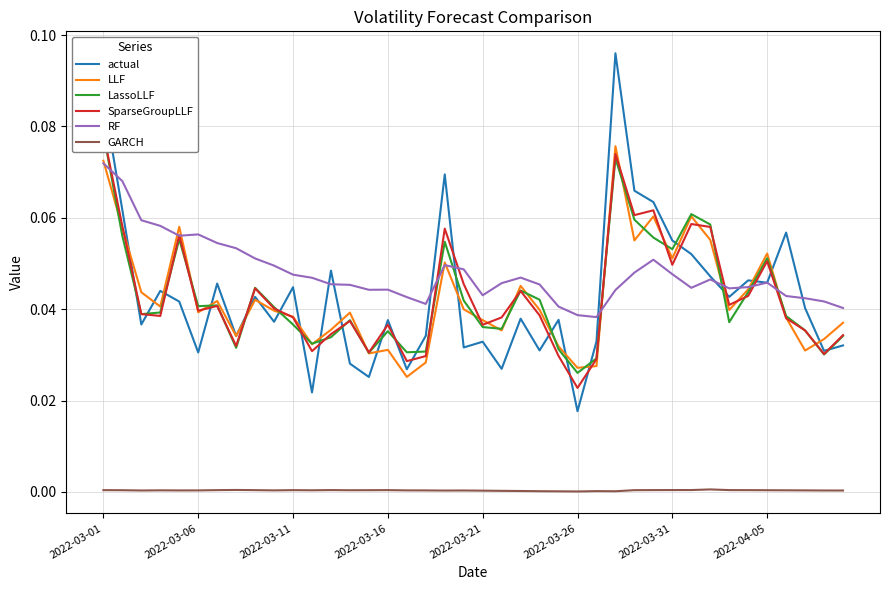

True or false: actual and GARCH cross at least once.

False